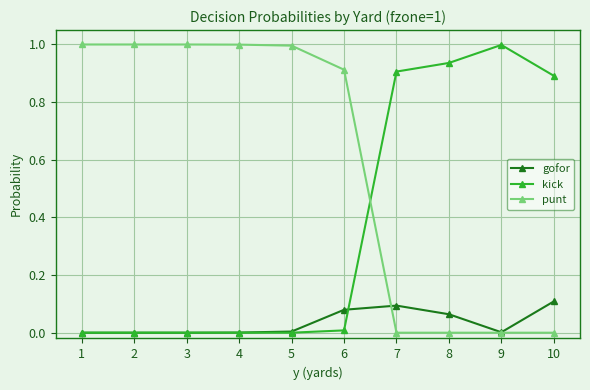

What is the value of the punt point at the 2nd from the left?

1.0